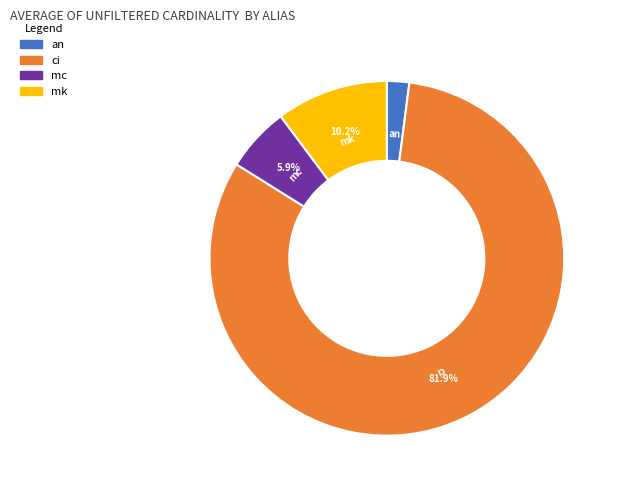

The mc slice represents 6% of the pie. True or false?

True